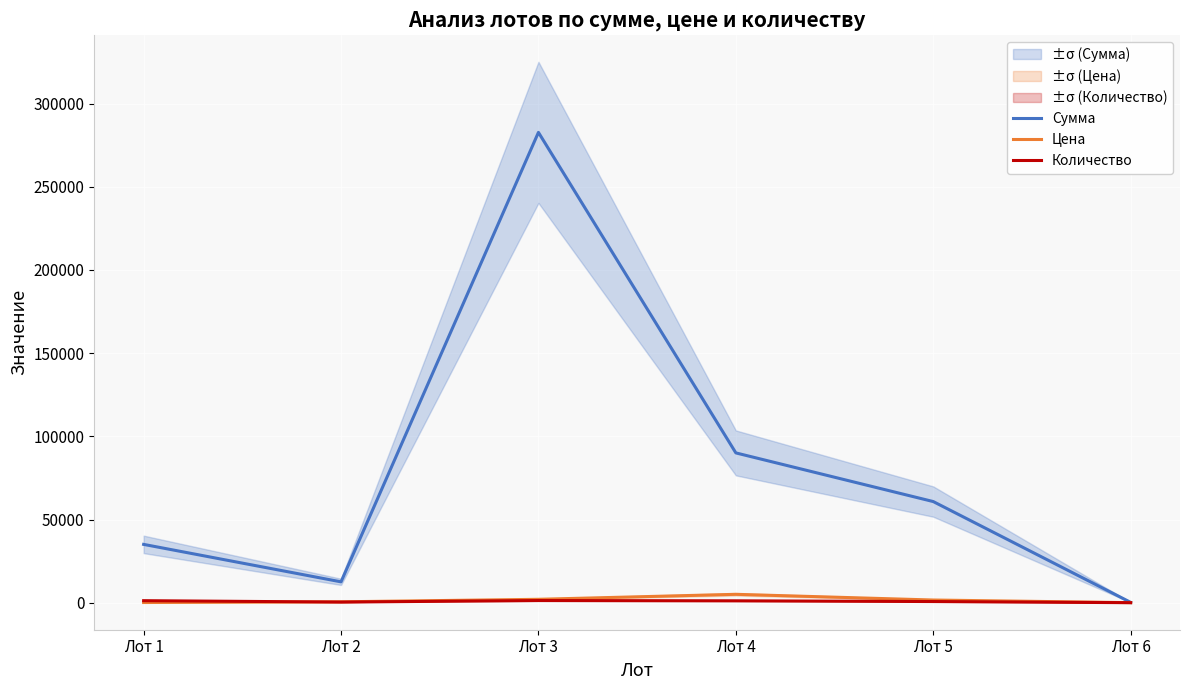

Which series has the largest range (max minus min)?

Сумма